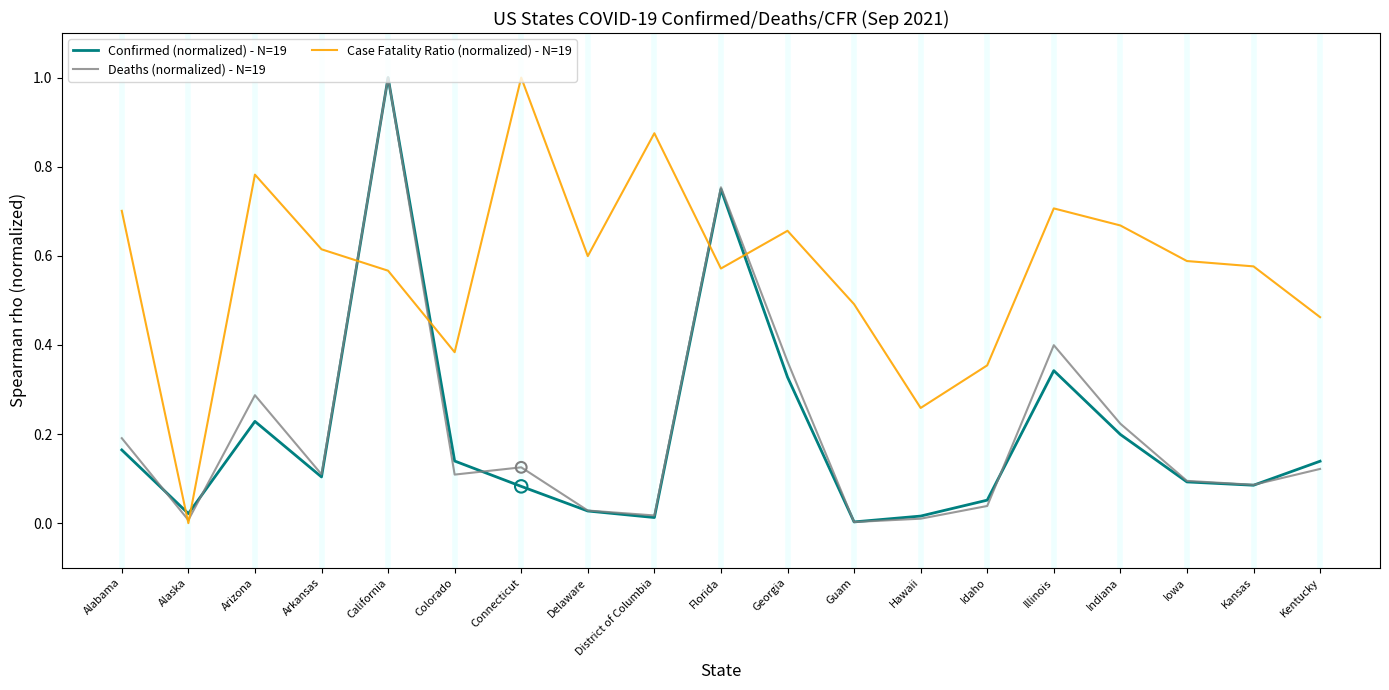

Which series changed the most between Alabama and Colorado?

Case Fatality Ratio (normalized) - N=19